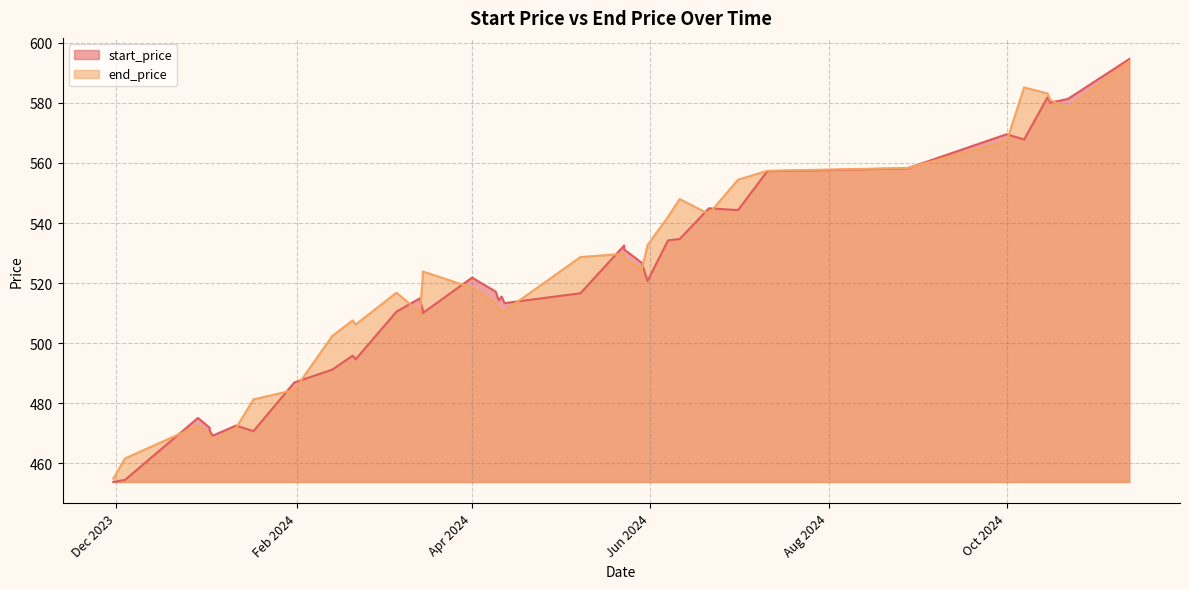

What are all the series names shown in the legend?

start_price, end_price